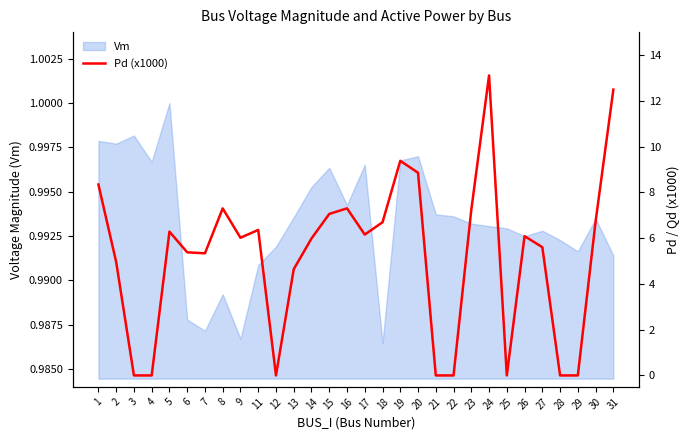

What is the difference between the maximum and minimum values?

13.1